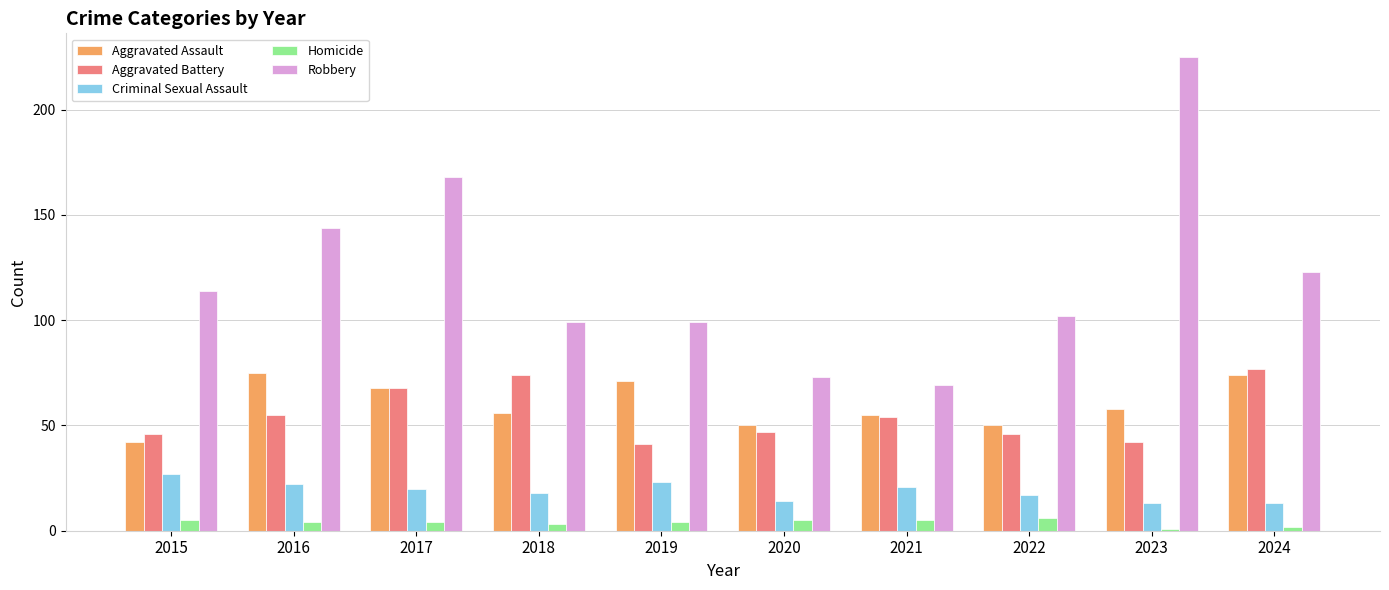

At which label is Aggravated Assault closest to 58?

2023